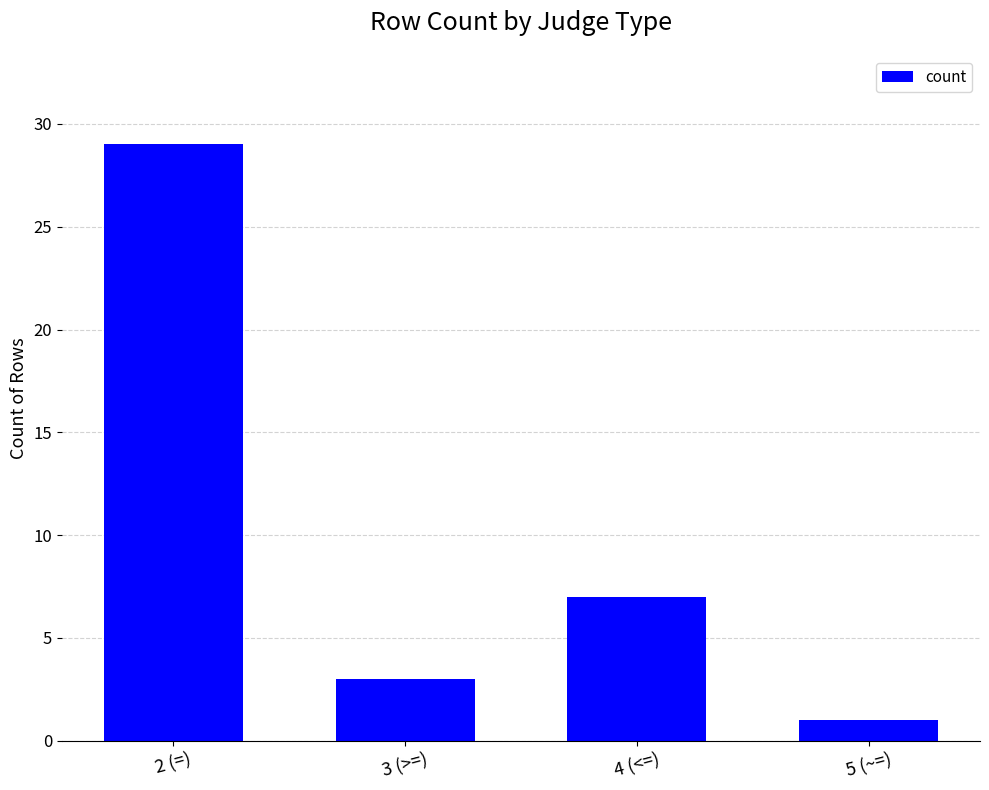

At which label is the value closest to 15?

4 (<=)